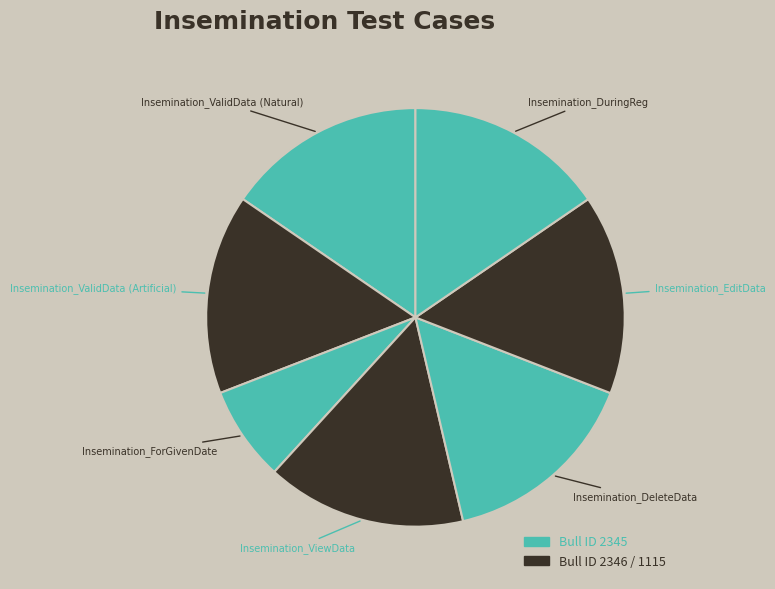

Is there any slice that represents more than half of the pie?

No